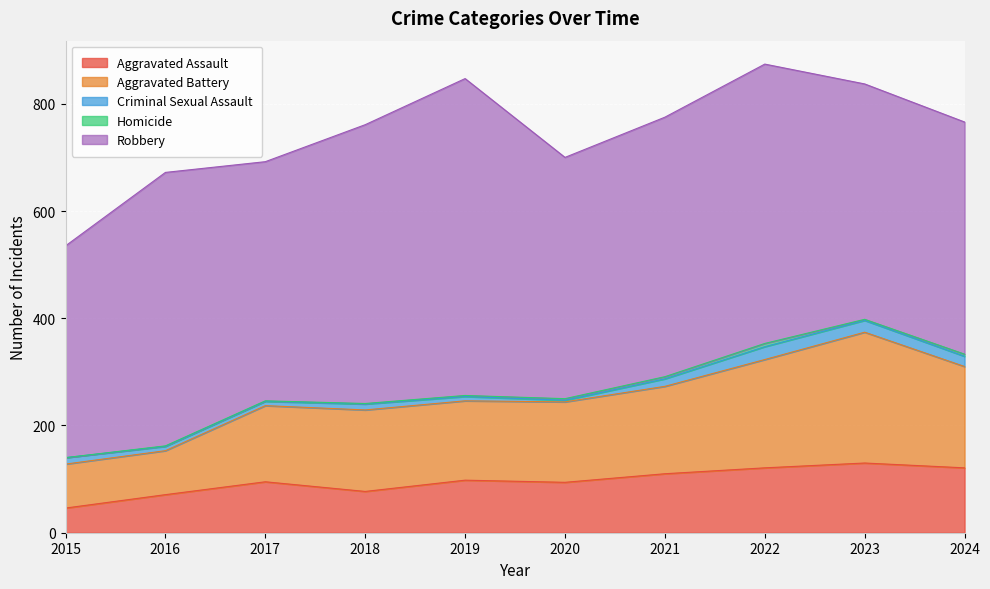

The value of Aggravated Assault at 2022 is 36. True or false?

False